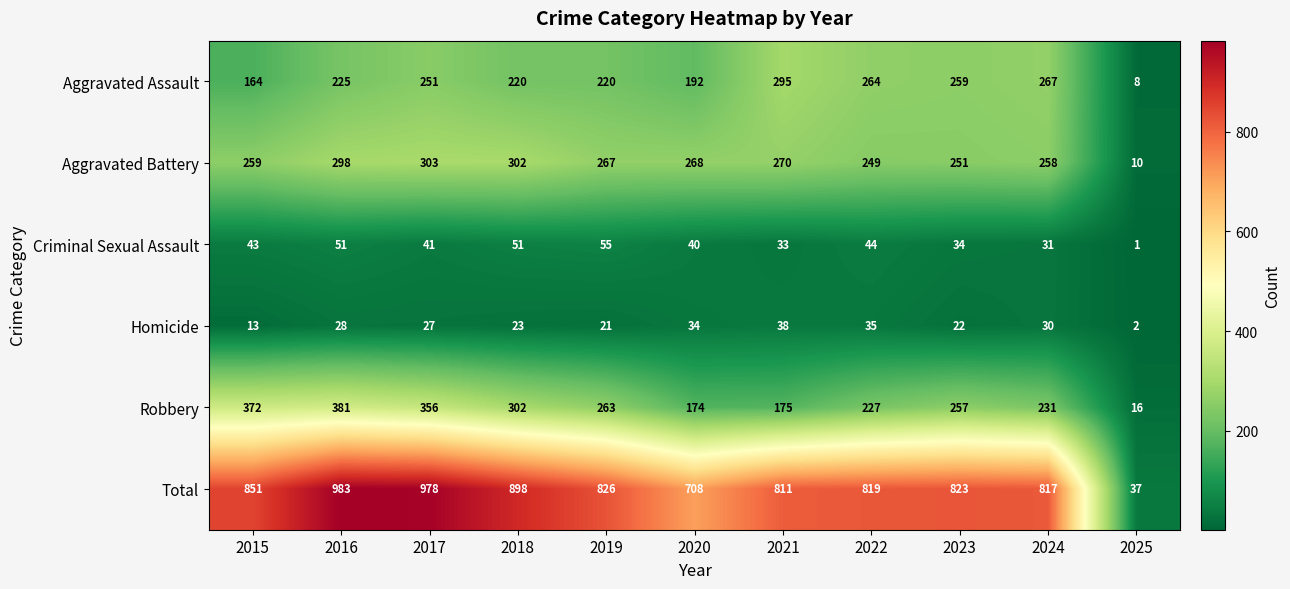

What is the maximum value shown in the chart?

983